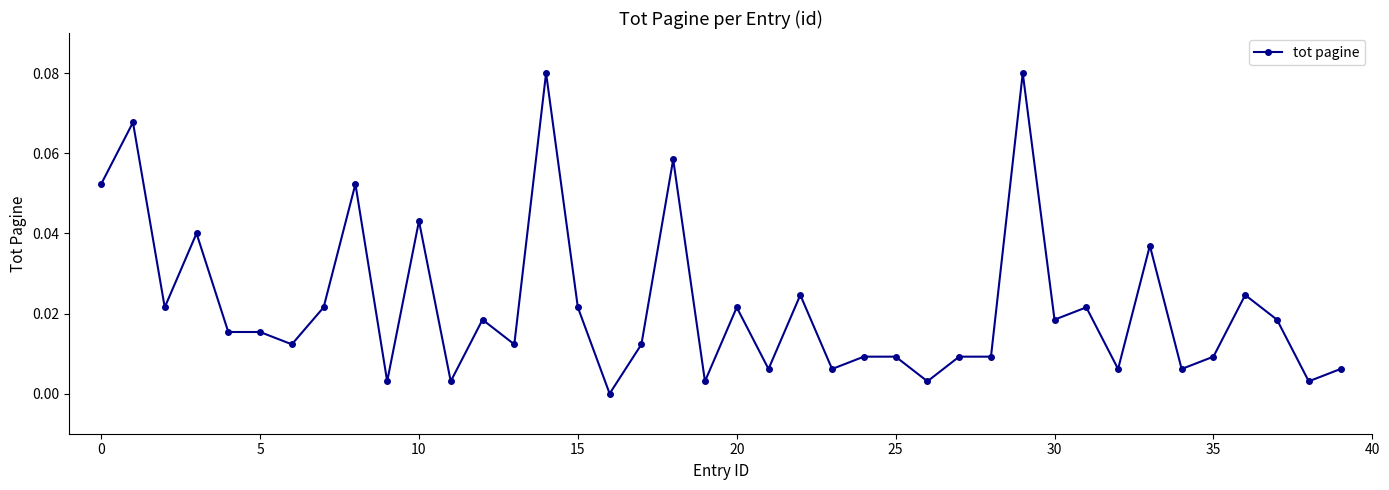

True or false: the data has more than 0 interior local peaks.

True